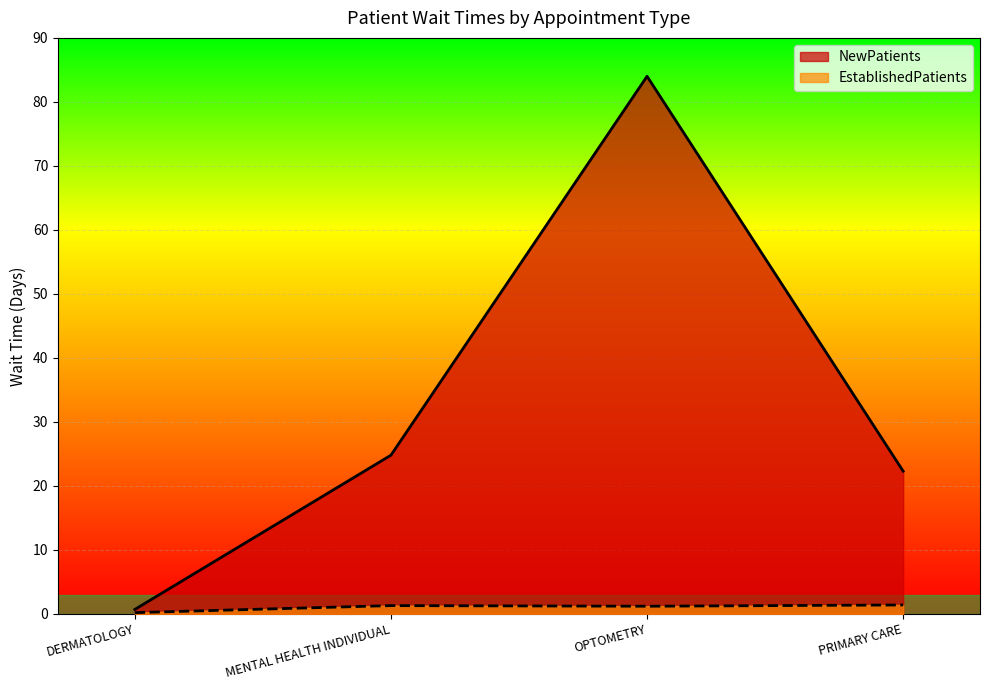

Reading right to left, what are all the values shown in this chart?

EstablishedPatients: 1.4	1.2	1.3	0.2
NewPatients: 22.3	84.0	24.8	0.7